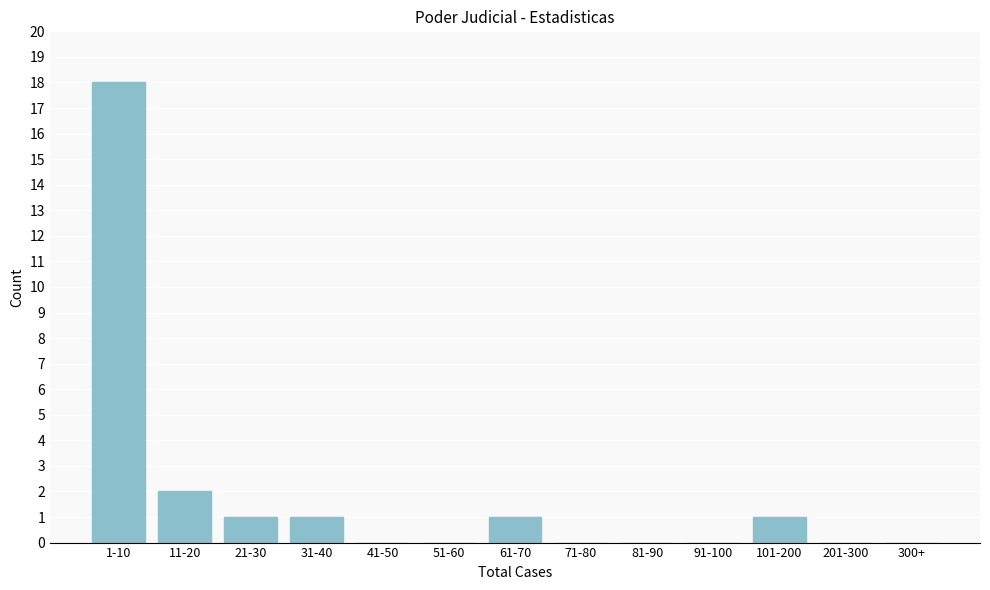

Reading left to right, what are all the values shown in this chart?

1-10=18	11-20=2	21-30=1	31-40=1	41-50=0	51-60=0	61-70=1	71-80=0	81-90=0	91-100=0	101-200=1	201-300=0	300+=0